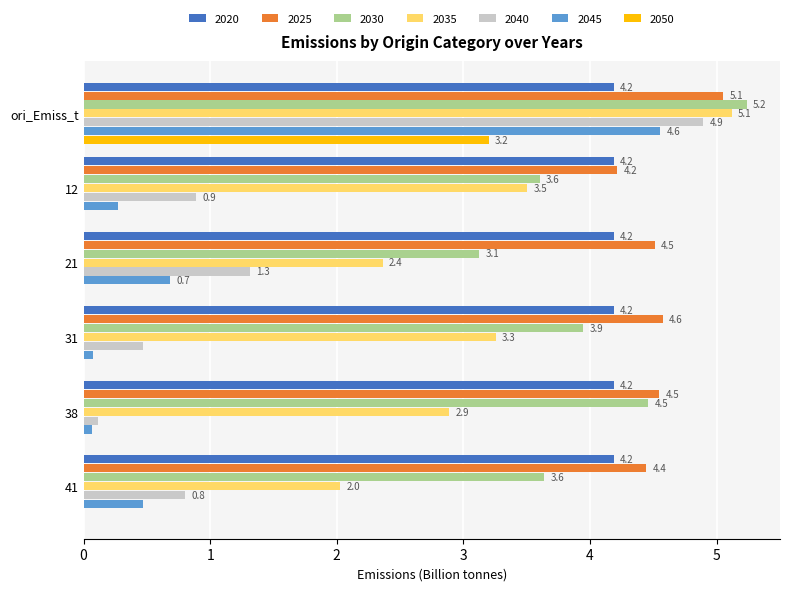

Which series changed the most between ori_Emiss_t and 38?

2040